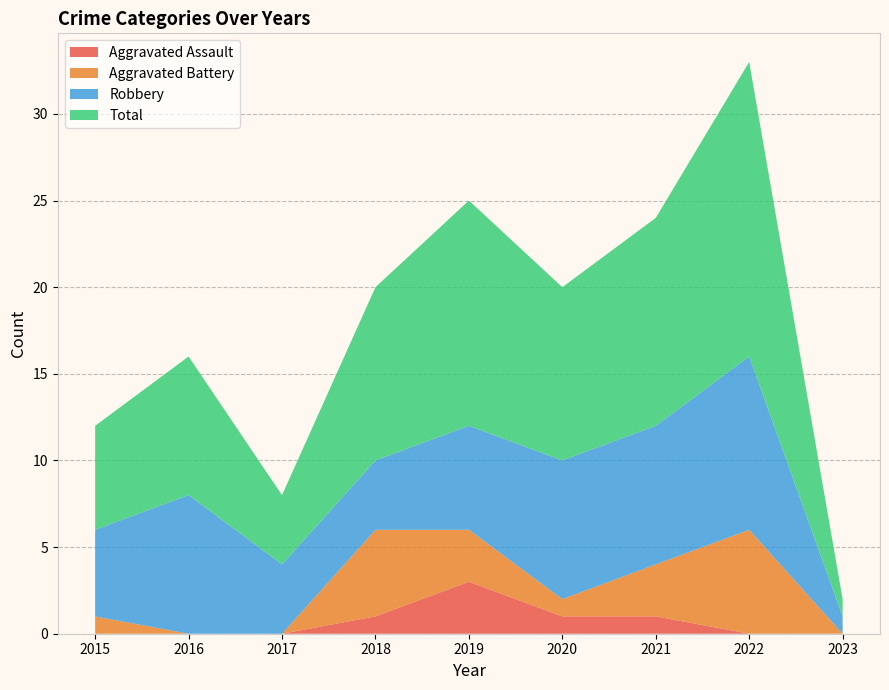

How many interior local peaks does the Total series have?

3